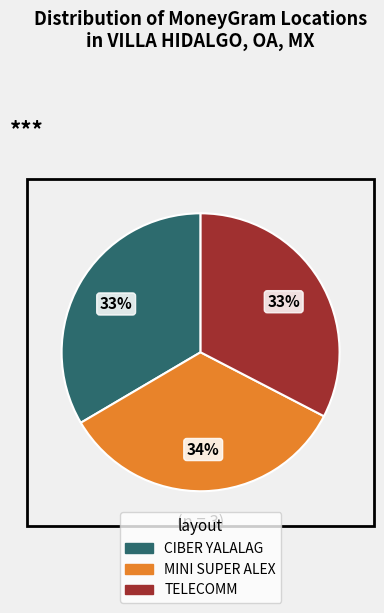

The MINI SUPER ALEX slice represents 34% of the pie. True or false?

True